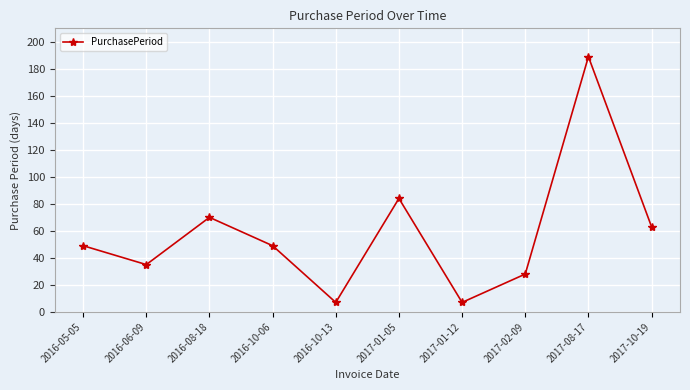

What is the sum of all values?

581